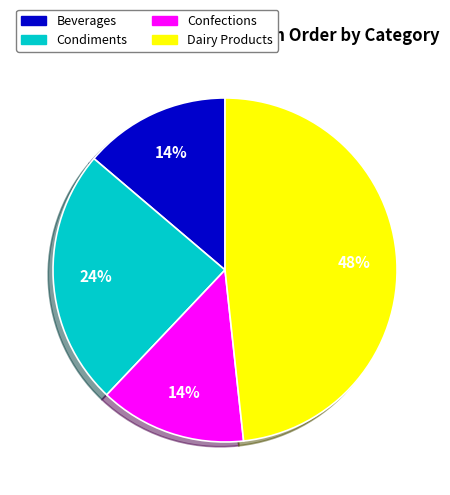

True or false: Beverages accounts for 14% of the total.

True